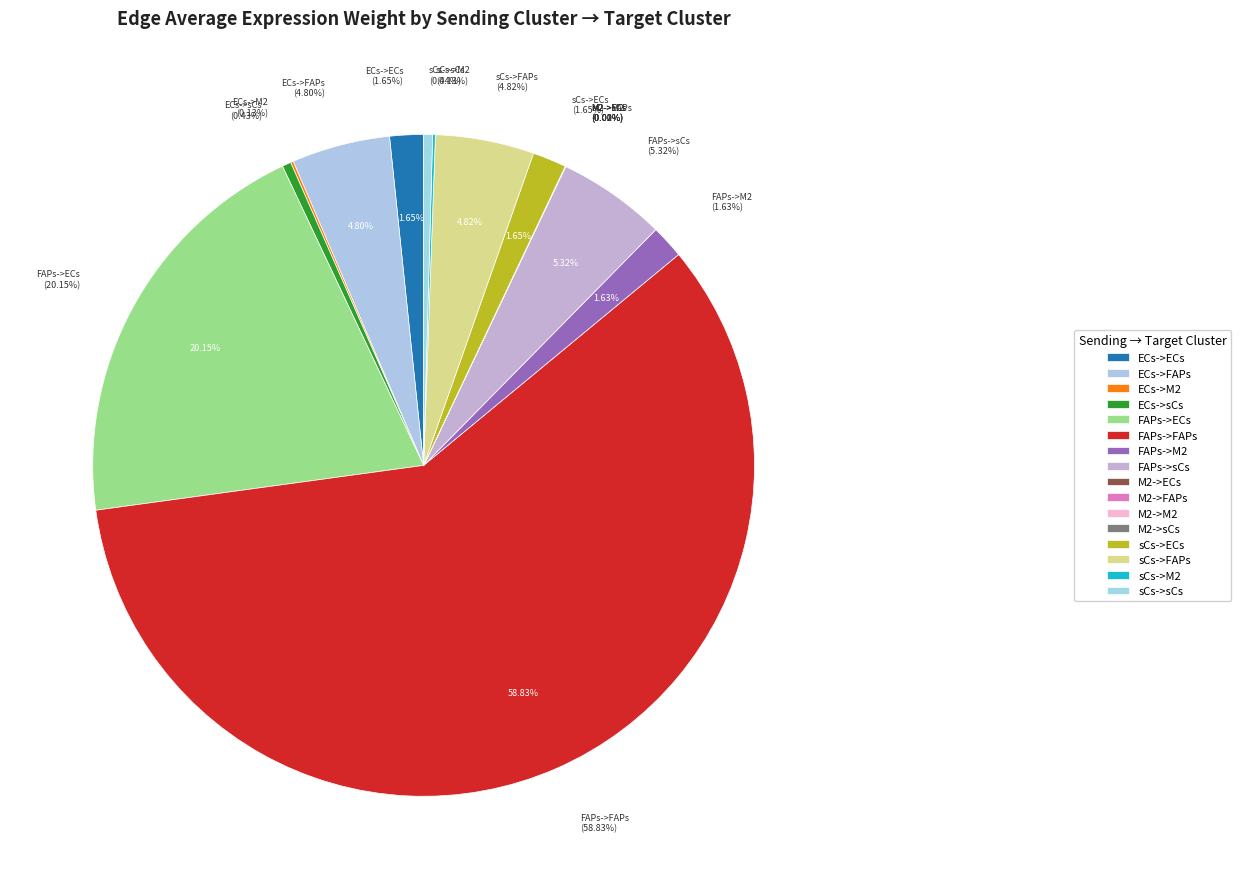

What percentage is NOT represented by sCs->ECs?

98.3%